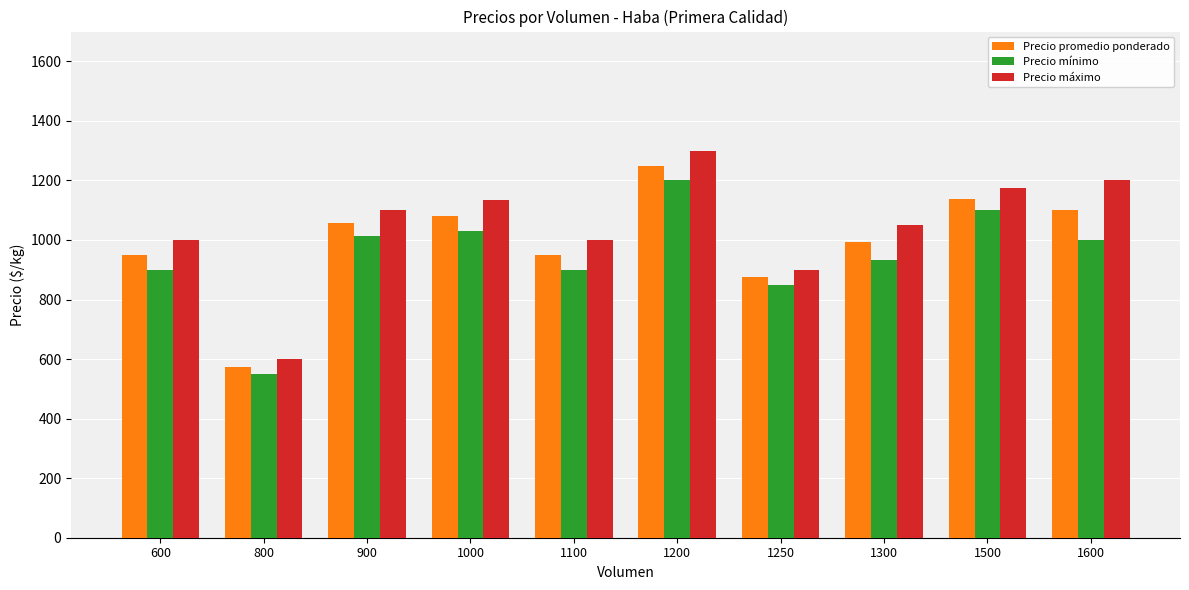

Which label corresponds to the smallest value in the chart?

800